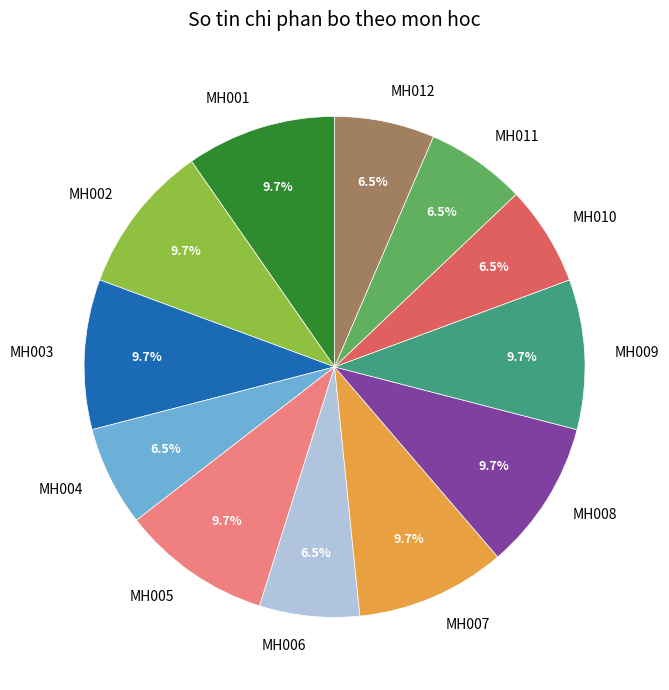

Do MH008 and MH006 together represent more than half of the pie?

No